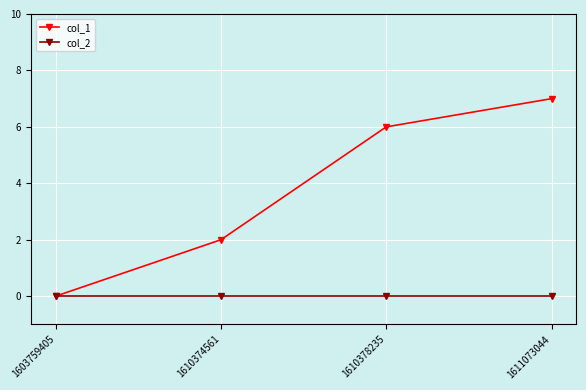

How many positive values does the col_1 series have?

3